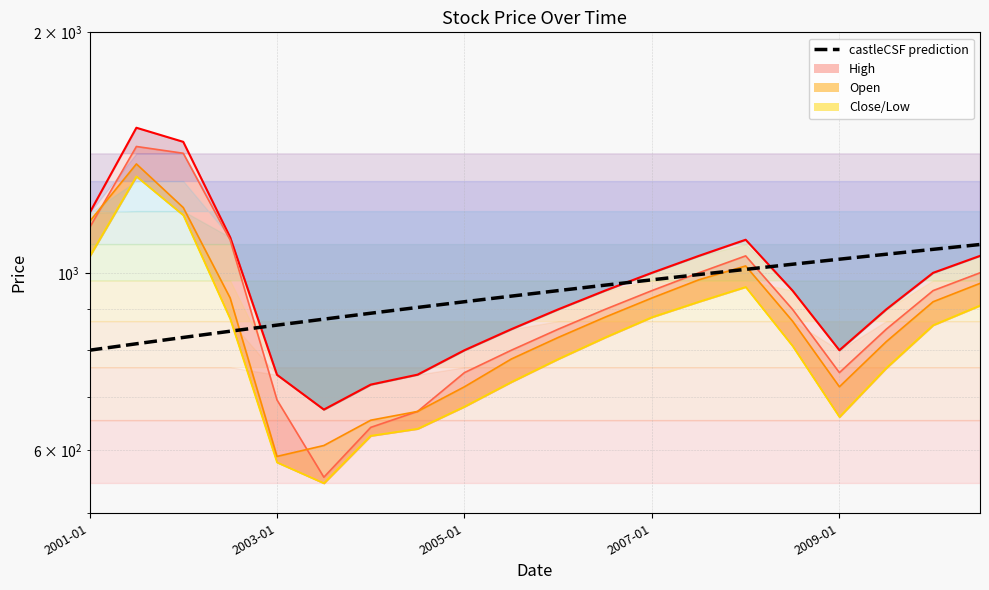

True or false: the data has more than 1 interior local peaks.

False